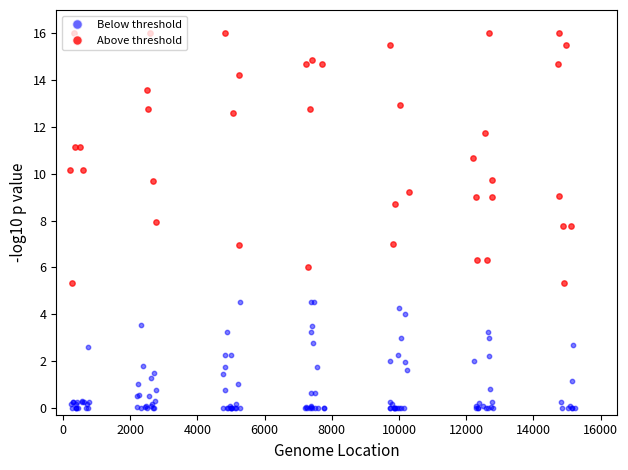

Between 2000 and 0, which is larger?

2000